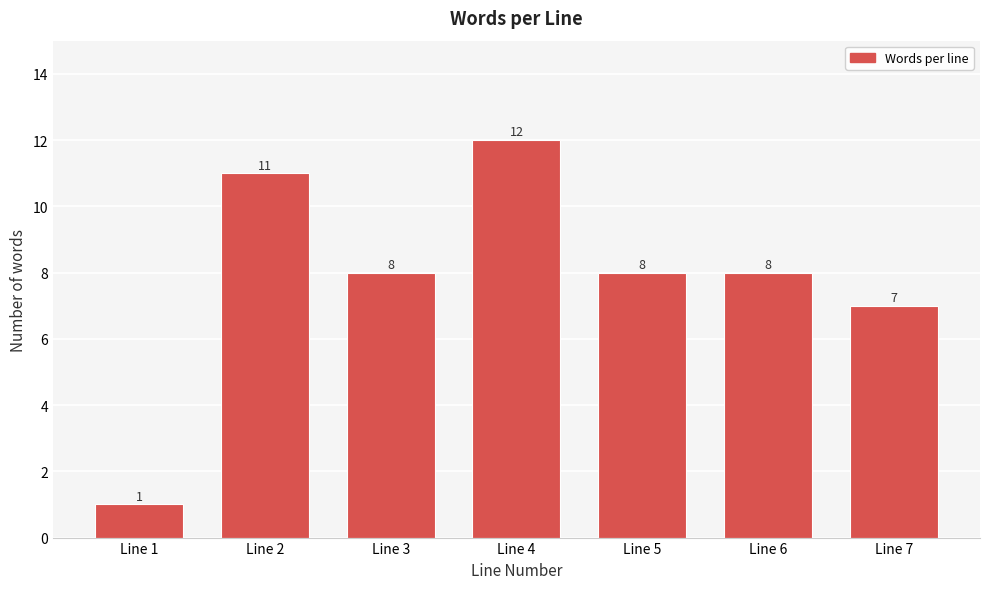

Reading right to left, extract all data points from this chart.

7	8	8	12	8	11	1